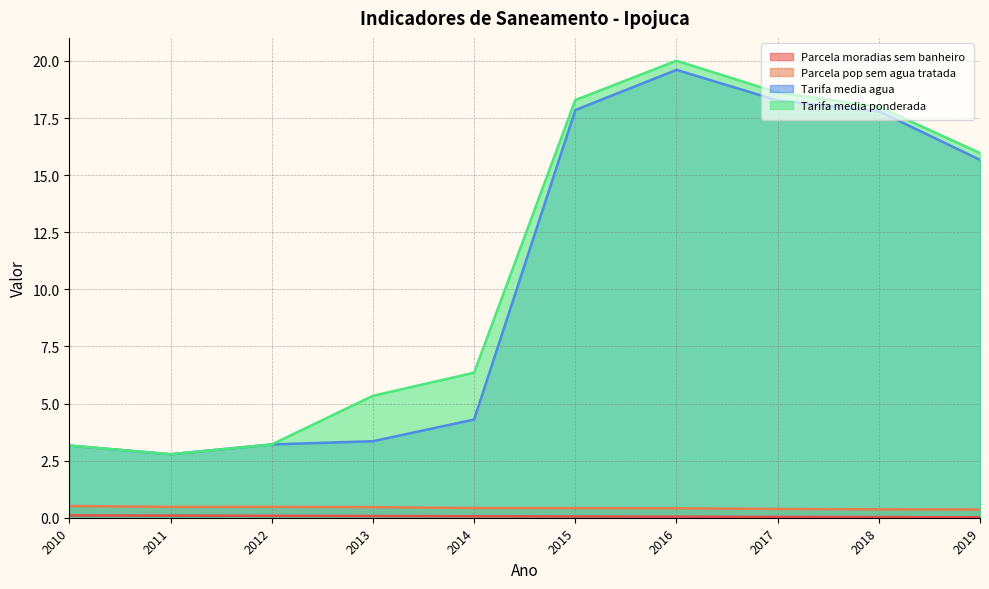

At which category is the sum across all series the highest?

2016